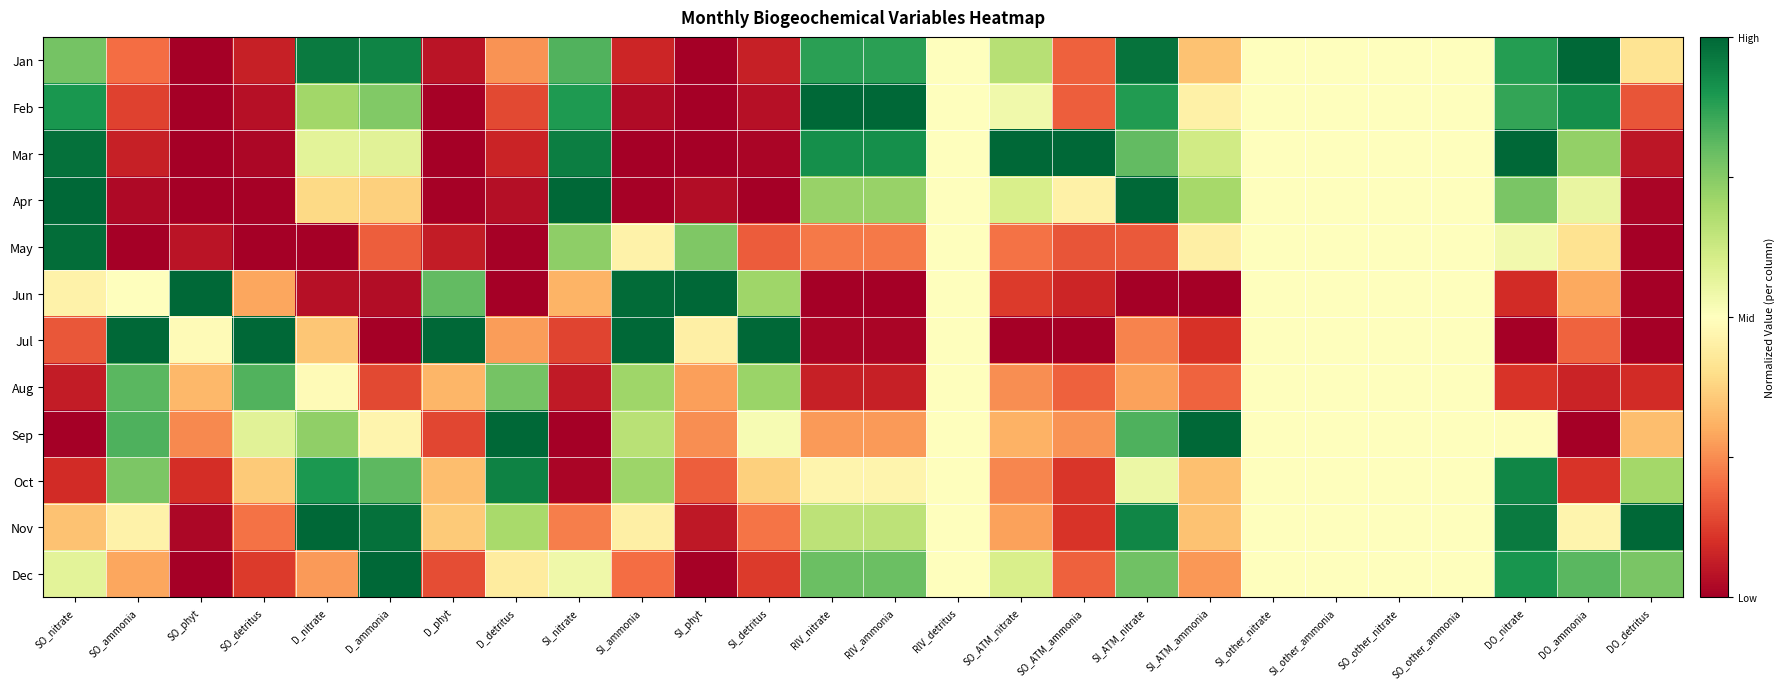

How many series are shown in this chart?

12